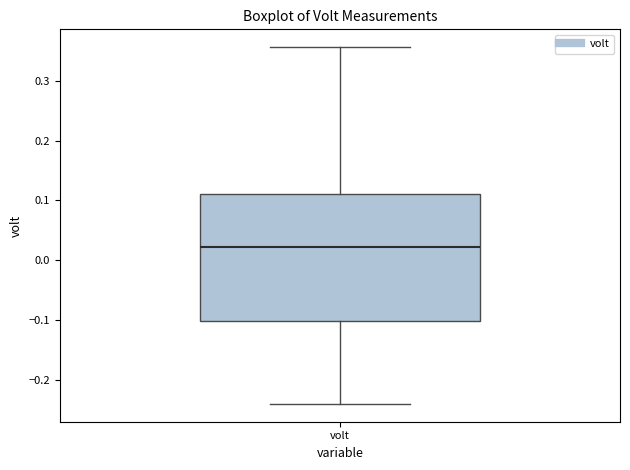

Read this box plot against the y-axis: the position of the median line, the range covered by the box, and the ends of both whiskers. The values are not printed on the chart, so give them approximately, as read against the axis.

median 0.02, box -0.10 to 0.11, whiskers -0.24 to 0.36